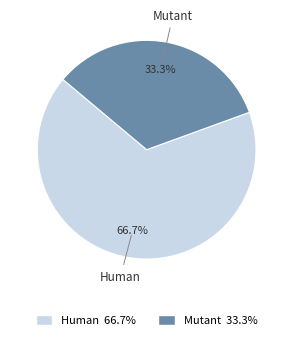

Approximately how many times larger is the value at Human compared to Mutant?

2.0